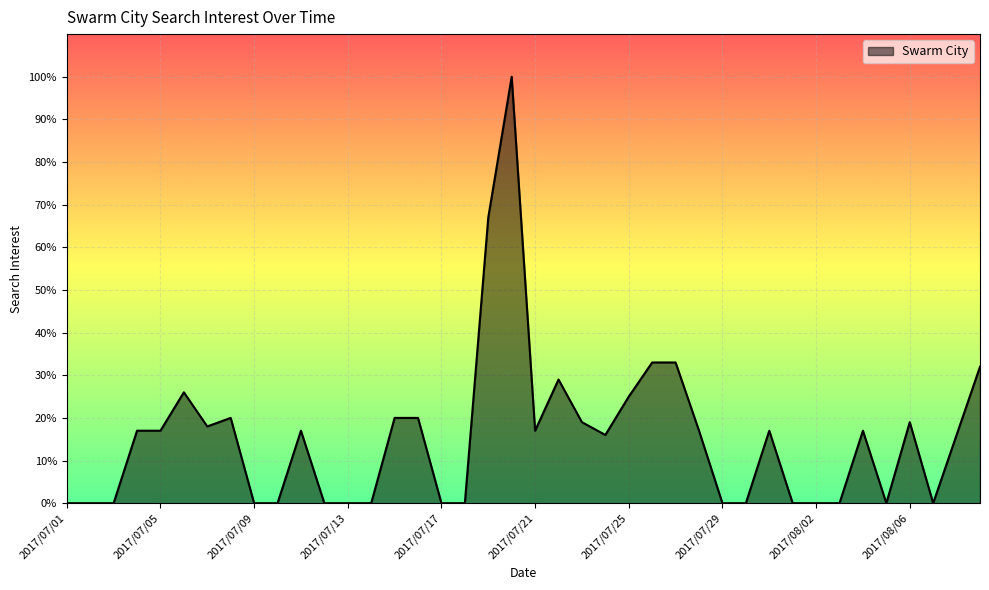

What is the maximum value shown in the chart?

100